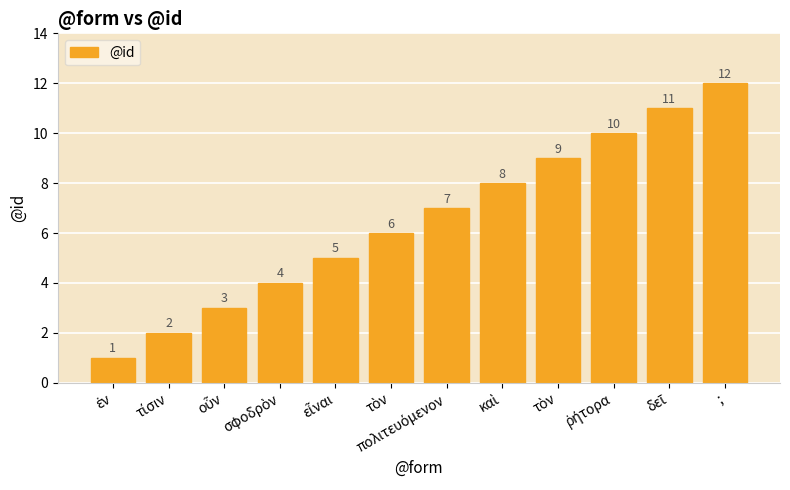

What is the greatest value displayed?

12